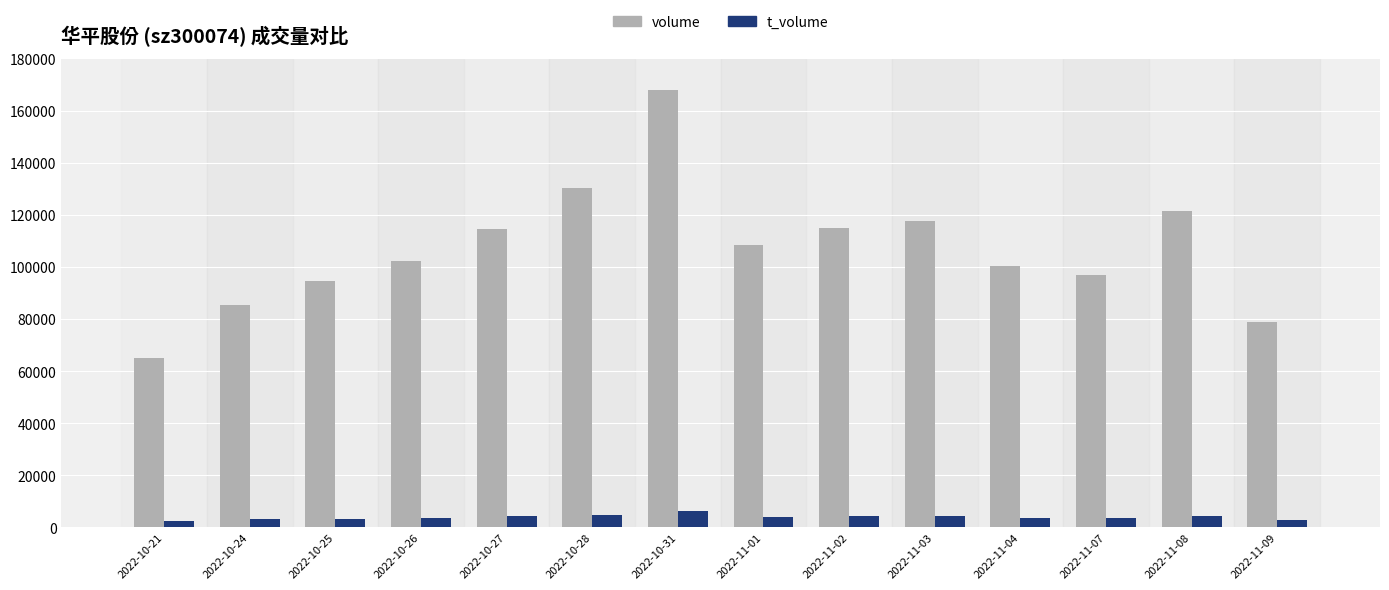

Rank the series by their maximum value, from highest to lowest.

volume, t_volume